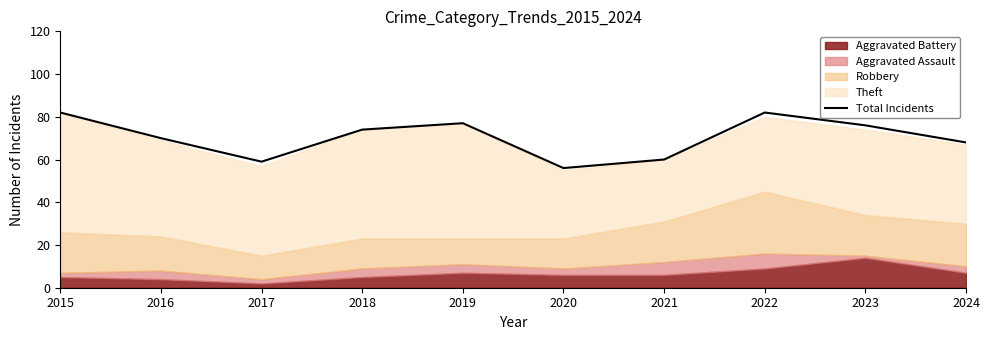

Between 2019 and 2015, which is larger?

2015